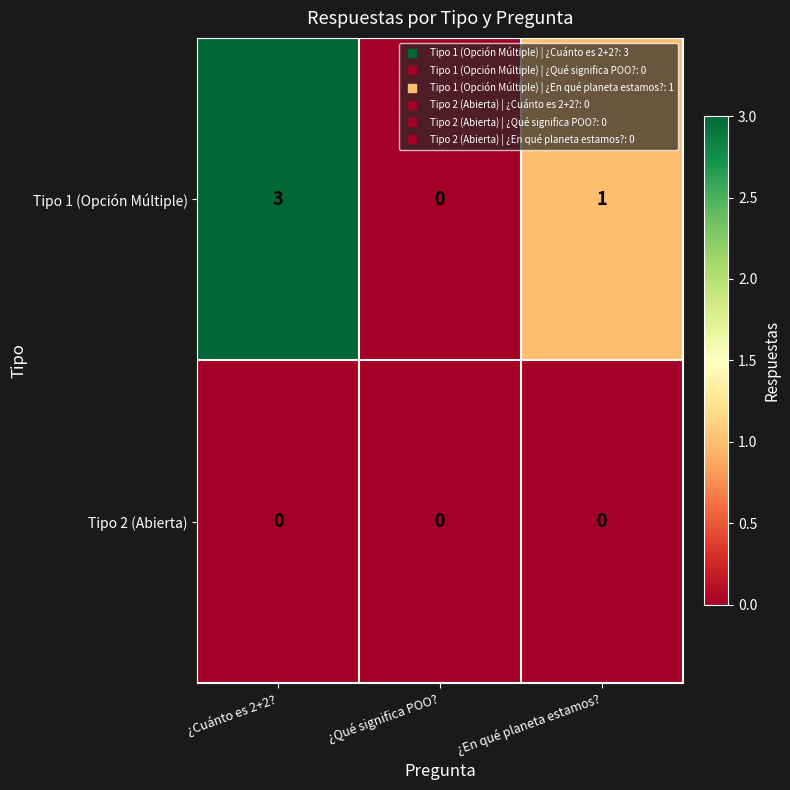

Which series changed the most between ¿Cuánto es 2+2? and ¿Qué significa POO??

Tipo 1 (Opción Múltiple)